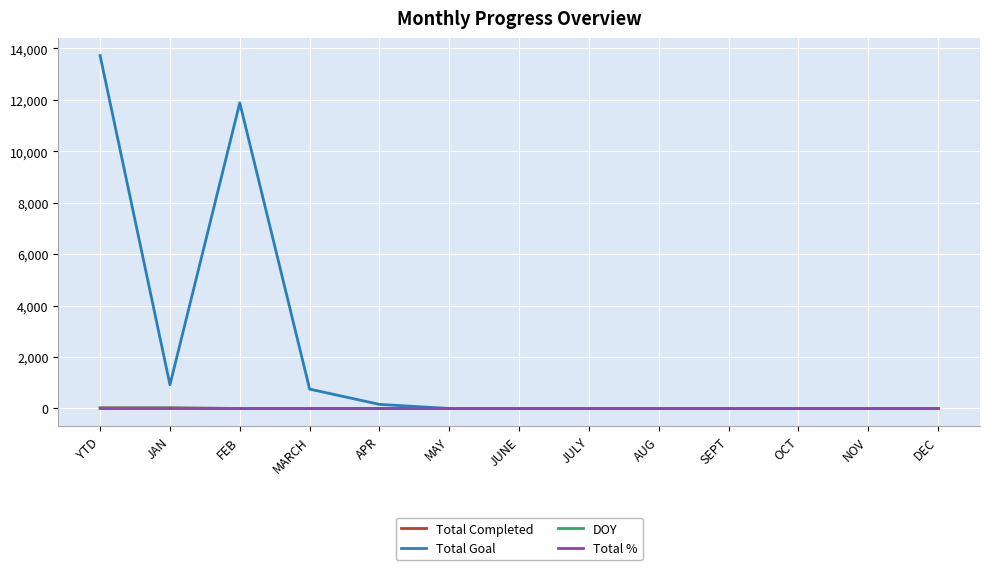

Which series has the largest range (max minus min)?

Total Goal